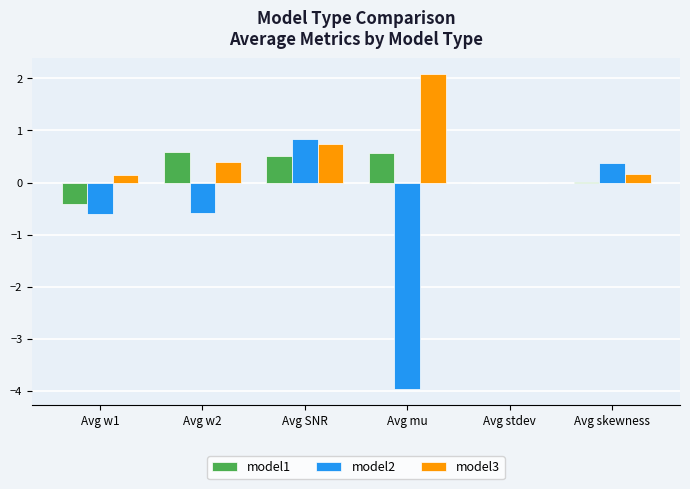

At which category is the sum across all series the highest?

Avg SNR